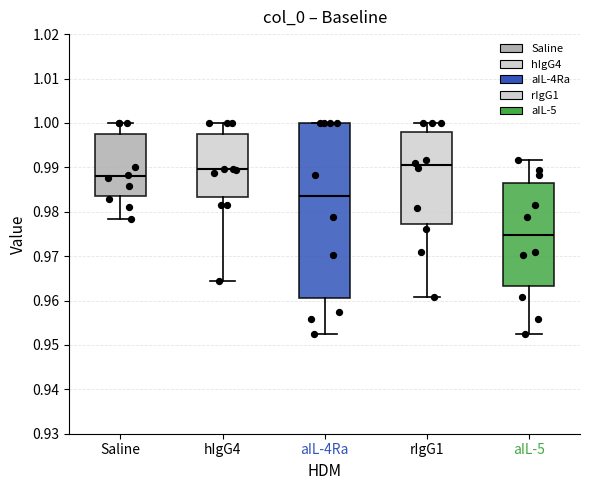

Which box is the tallest, from its lower edge to its upper edge?

aIL-4Ra